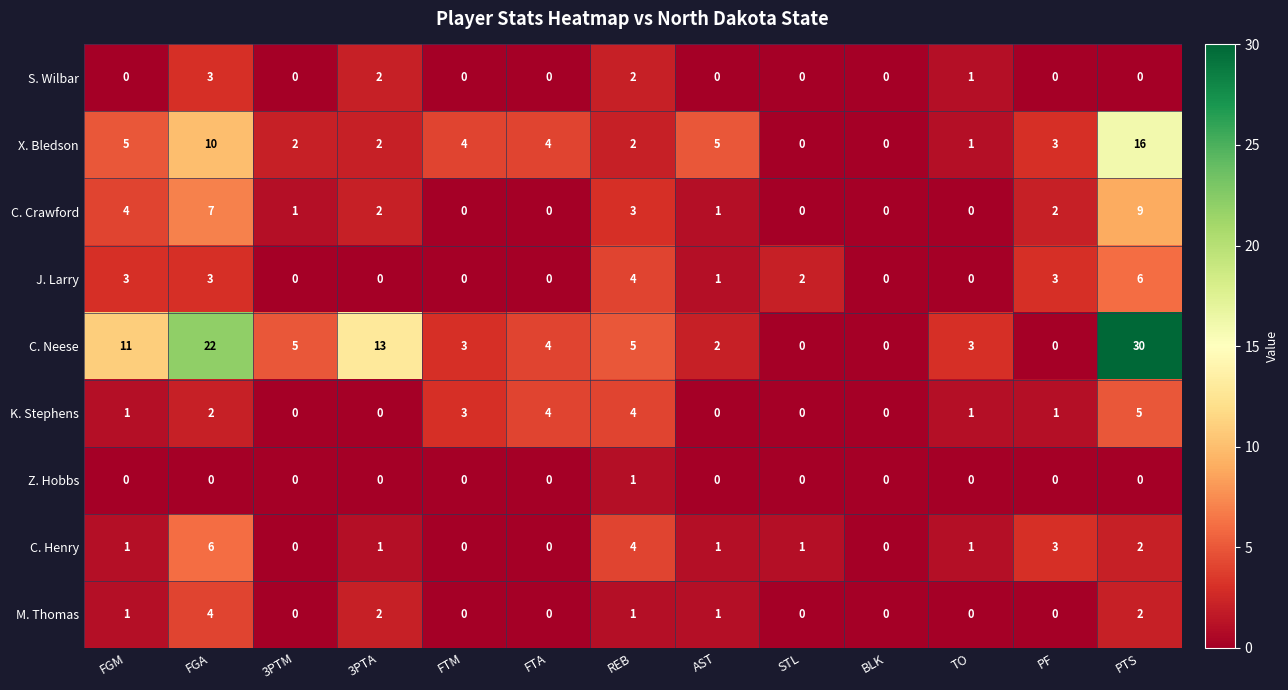

What is the total value across all series at PF?

12